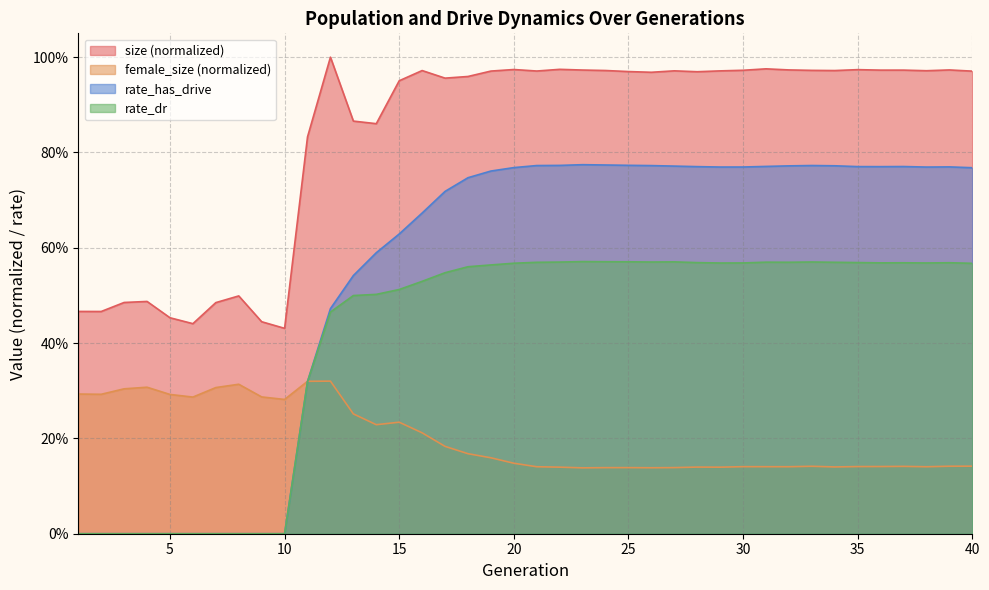

How many rate_dr values are between 0 and 1?

40